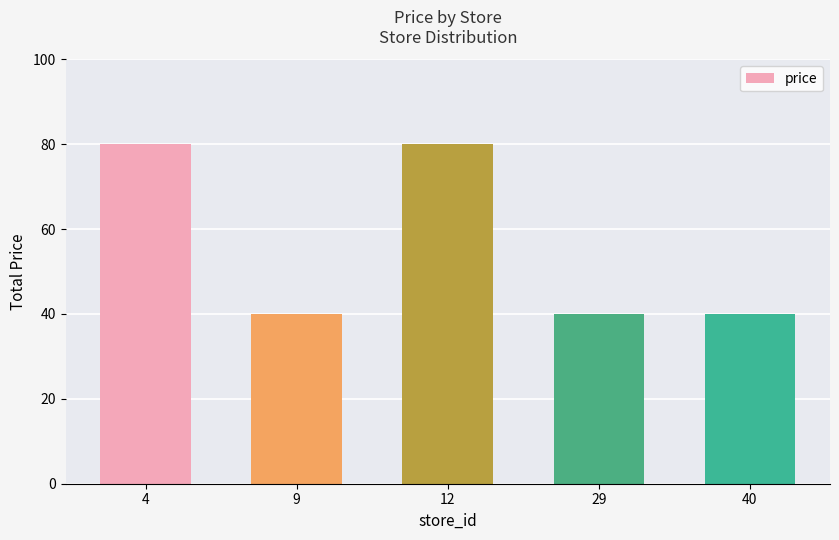

What is the value of the 1st bar from the left?

80